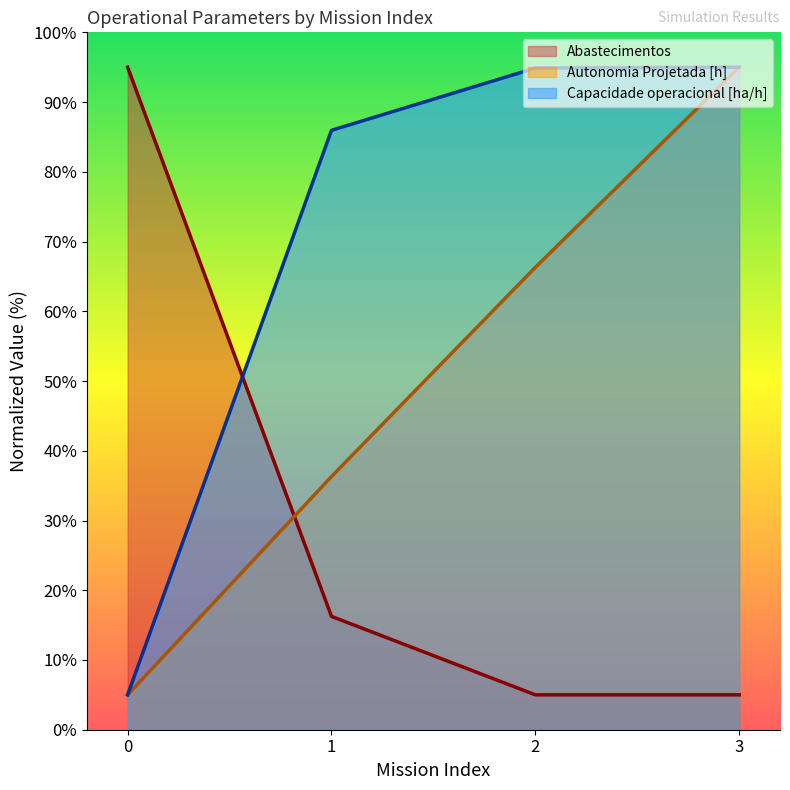

What is the value of the Abastecimentos point at the 3rd from the left?

5.0